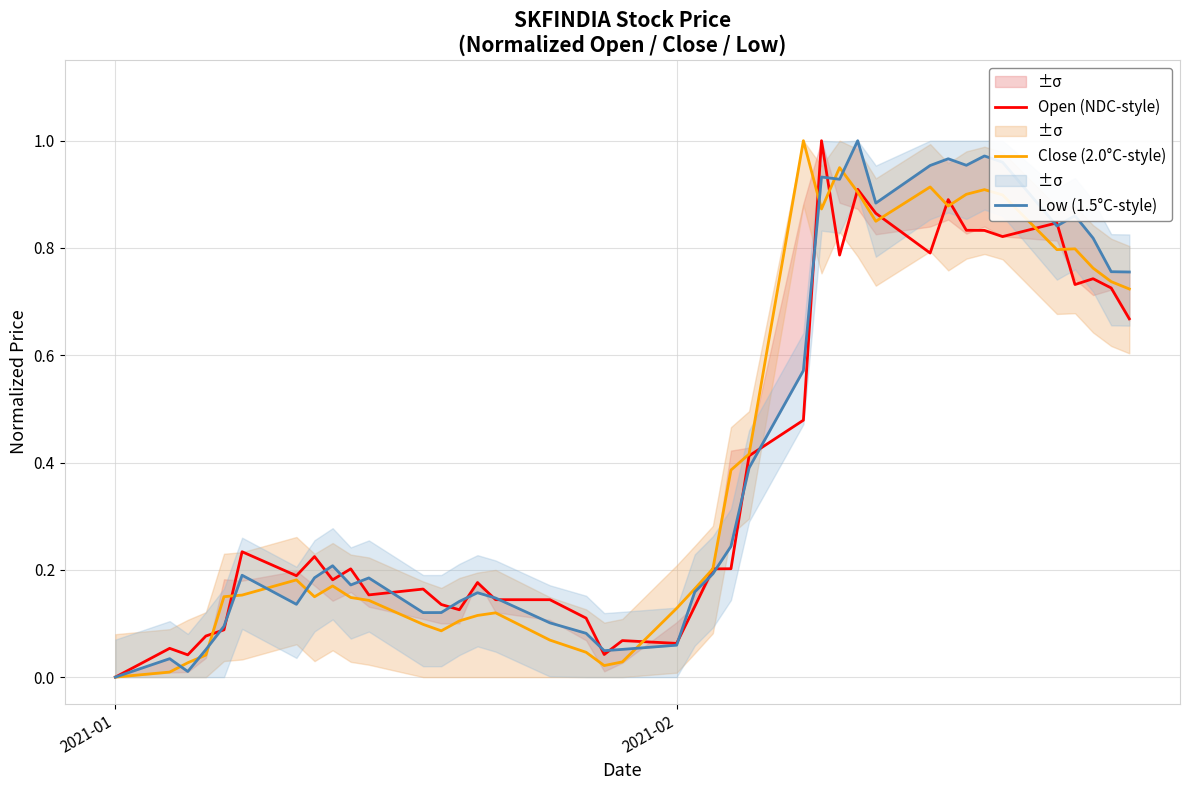

True or false: Open (NDC-style) and Close (2.0°C-style) cross at least once.

True